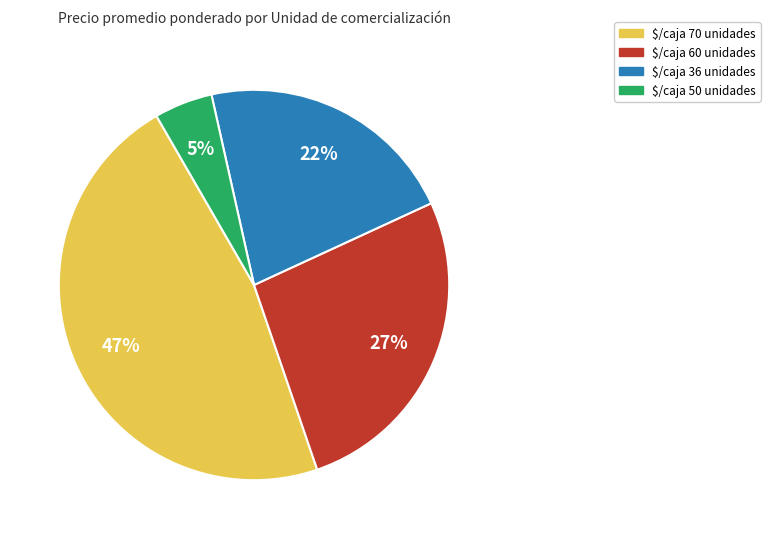

What percentage is the $/caja 36 unidades slice, to the nearest percent?

22%